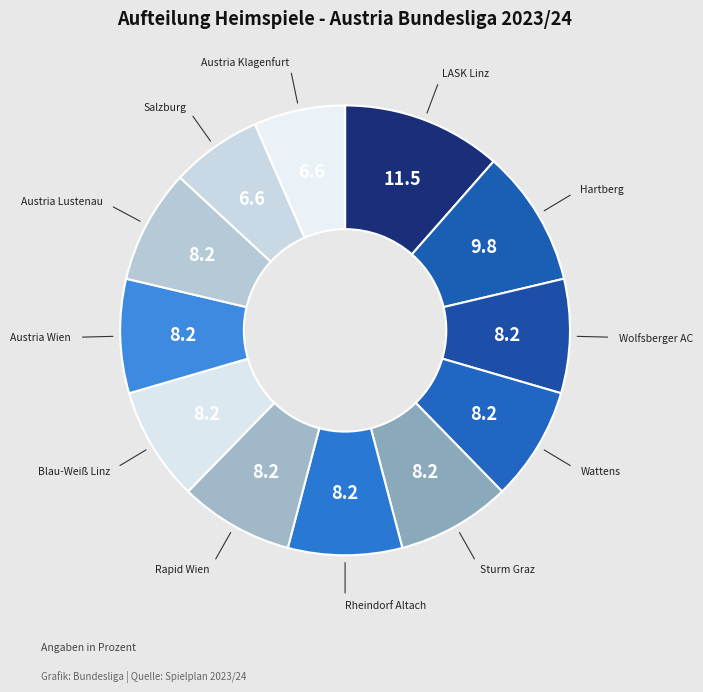

Which has a higher value, Salzburg or Hartberg?

Hartberg